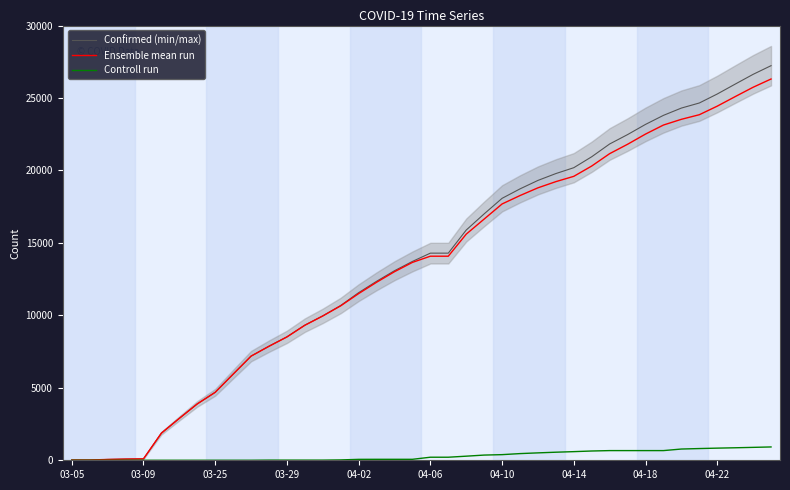

How many data points in Ensemble mean run are above 14083?

18